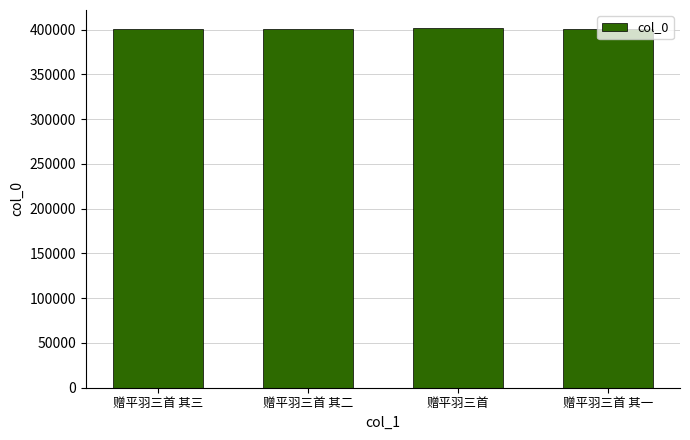

What is the label of the 2nd bar from the right?

赠平羽三首